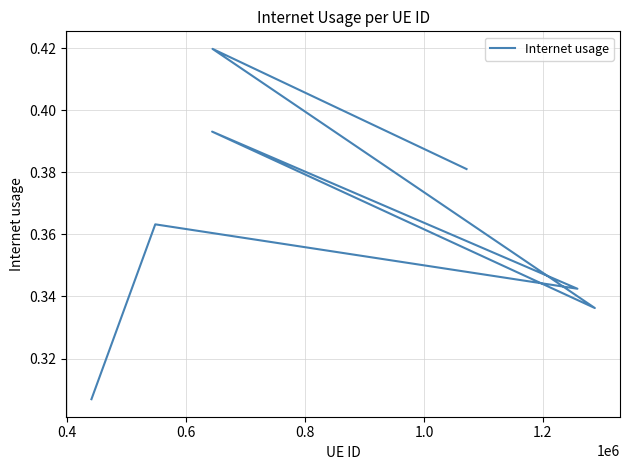

What is the difference between the values at 0.4 and 1.2?

0.1